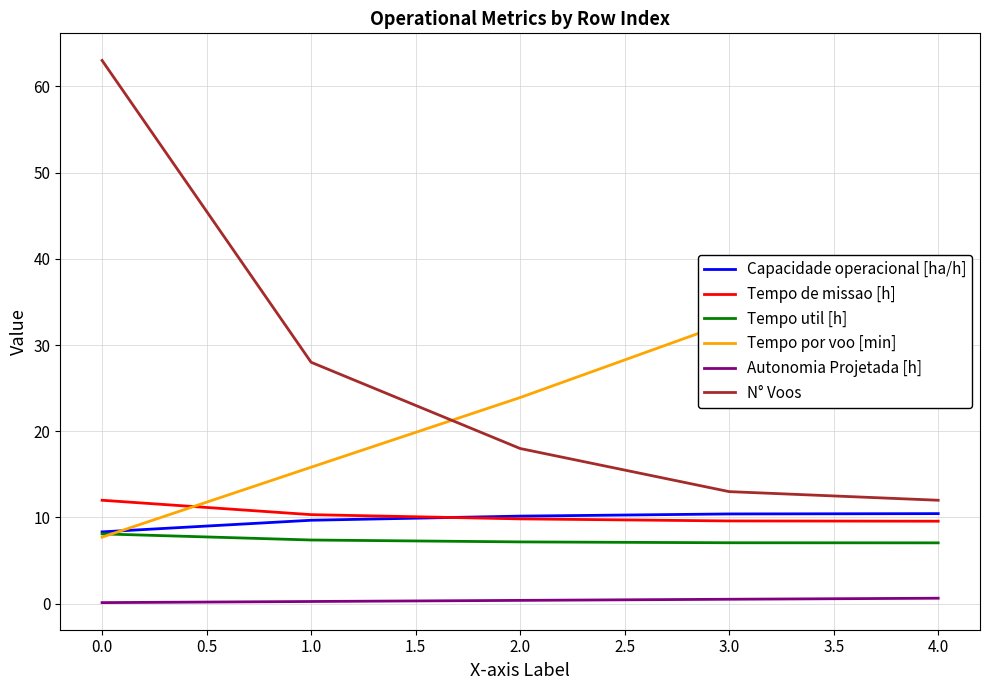

Reading left to right, extract all data points from this chart.

Capacidade operacional [ha/h]: 8.3	9.7	10.2	10.4	10.4
Tempo de missao [h]: 12.0	10.3	9.8	9.6	9.6
Tempo util [h]: 8.1	7.4	7.2	7.1	7.1
Tempo por voo [min]: 7.7	15.8	23.9	32.6	35.3
Autonomia Projetada [h]: 0.1	0.3	0.4	0.5	0.6
N° Voos: 63.0	28.0	18.0	13.0	12.0